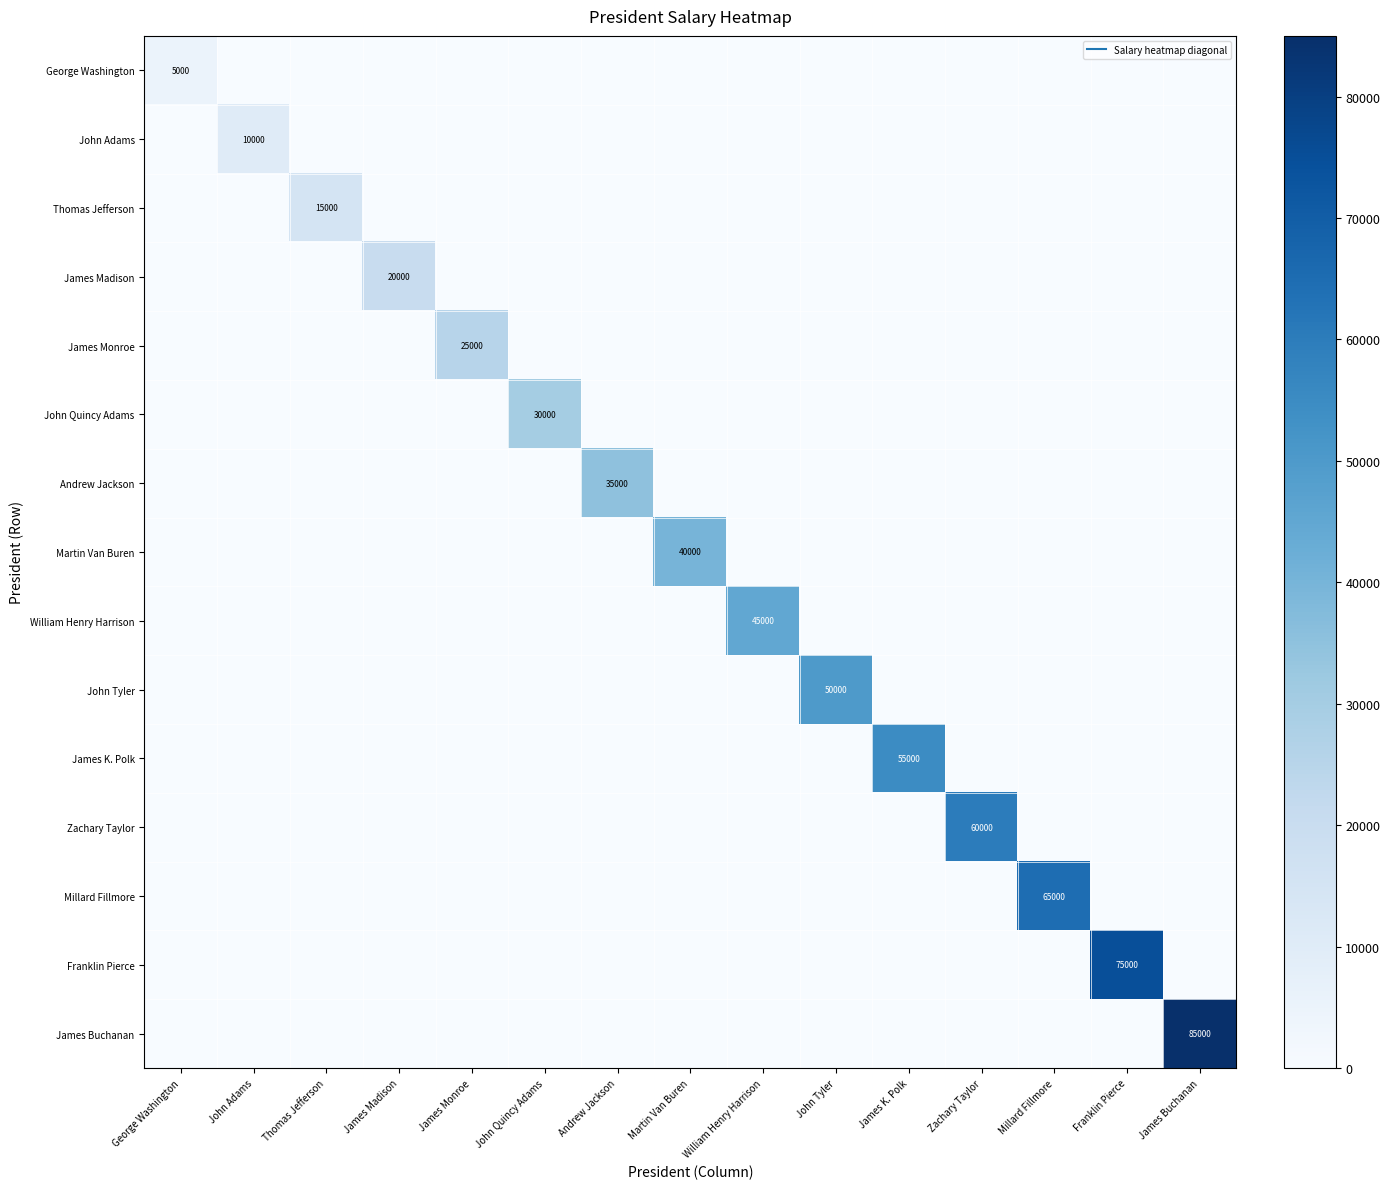

At which label is John Adams closest to 5000?

George Washington